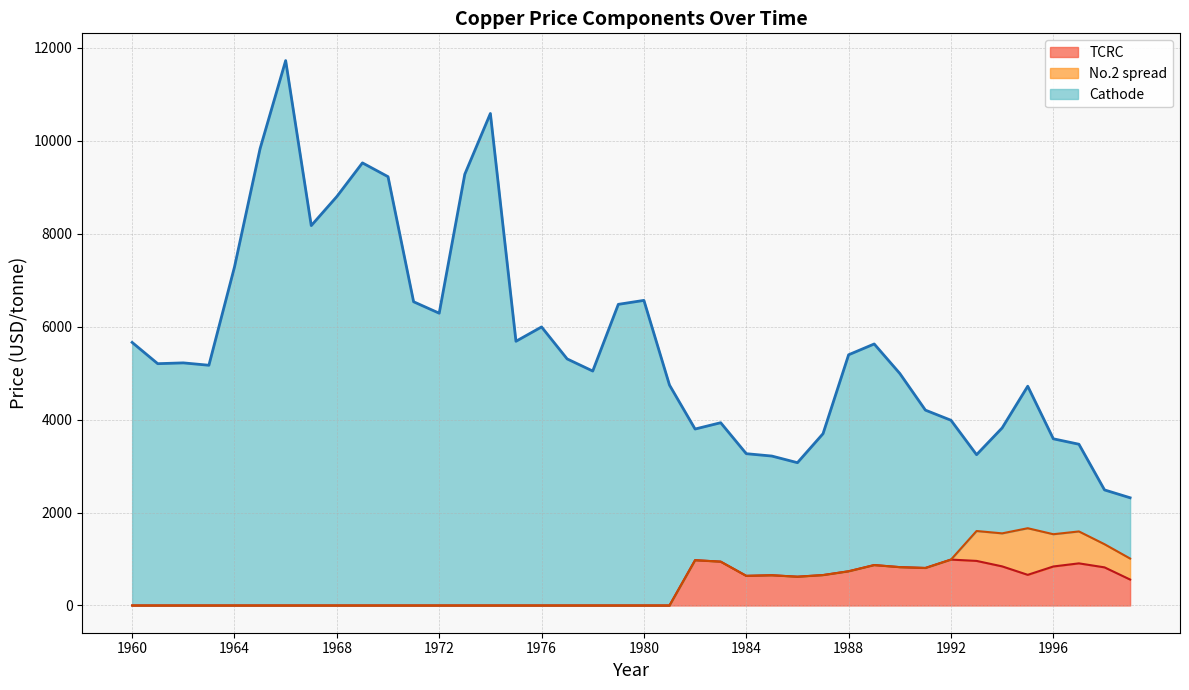

At how many categories does at least one series exceed 6661?

9